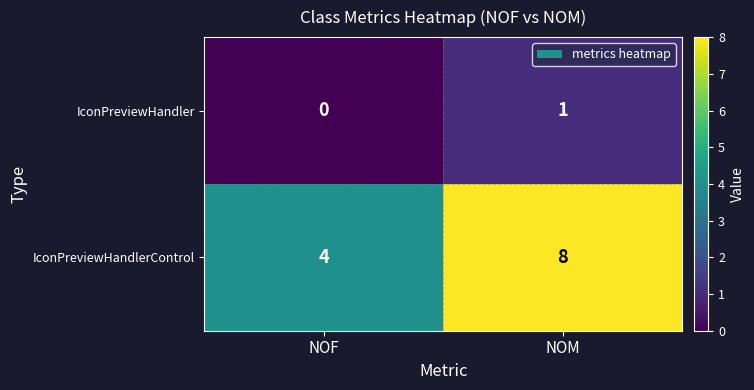

List the series in order of their peak value, highest first.

IconPreviewHandlerControl, IconPreviewHandler